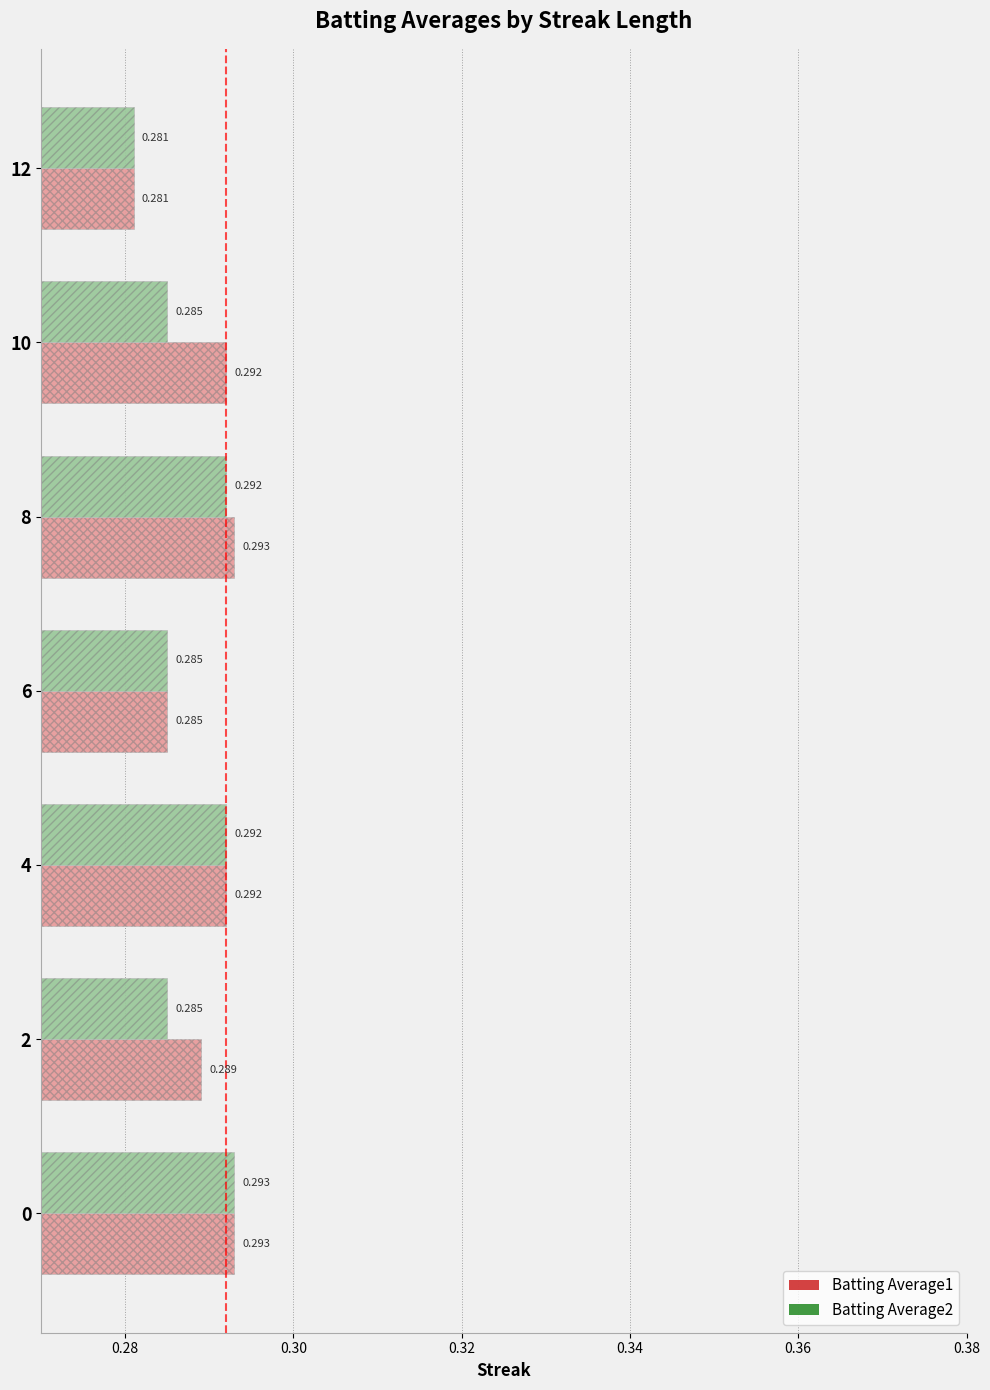

What are all the series names shown in the legend?

Batting Average1, Batting Average2